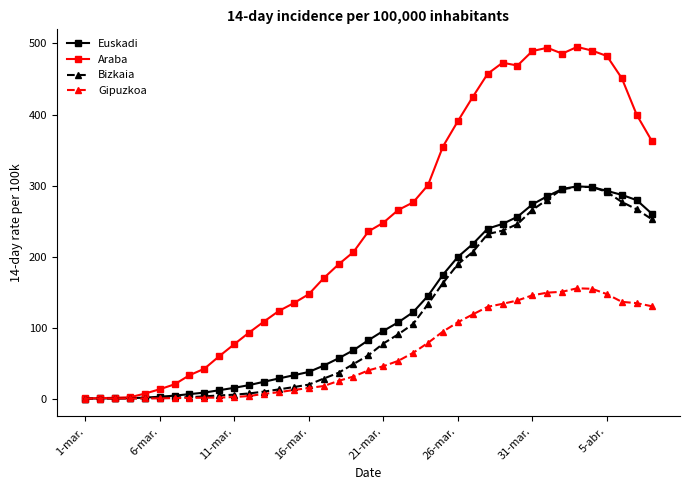

Count the number of categories in the chart.

39